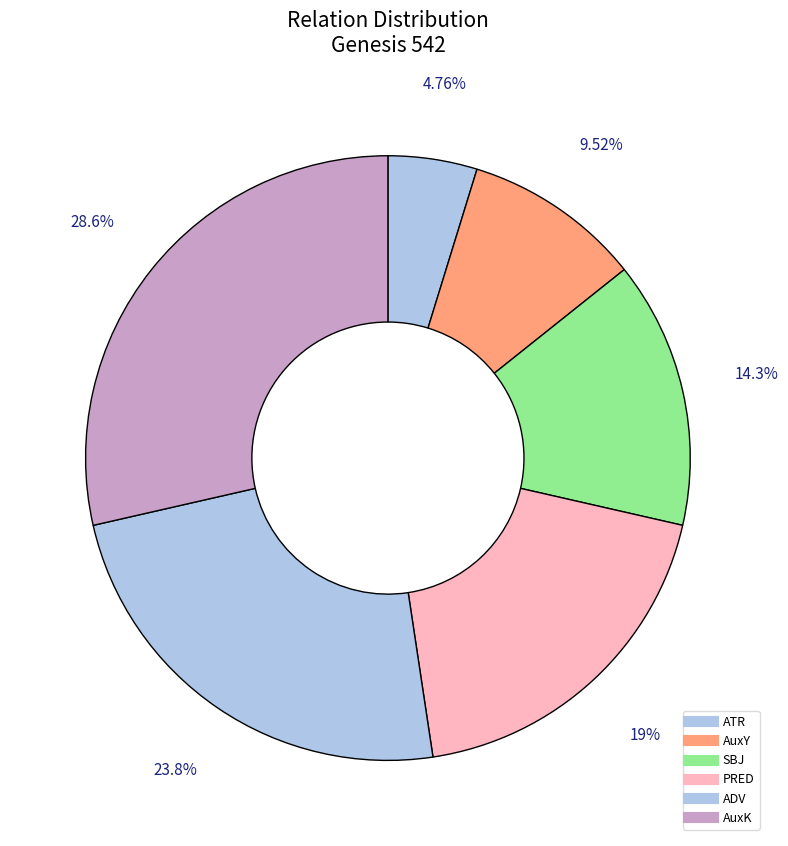

Does PRED account for over 50% of the chart?

No